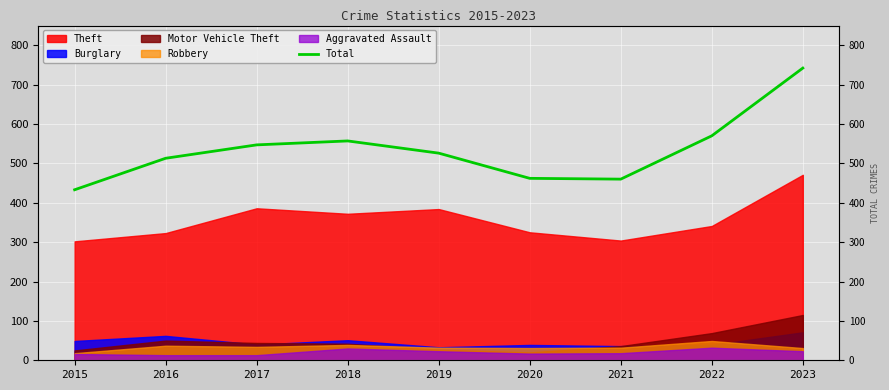

How many data points are above 526?

4